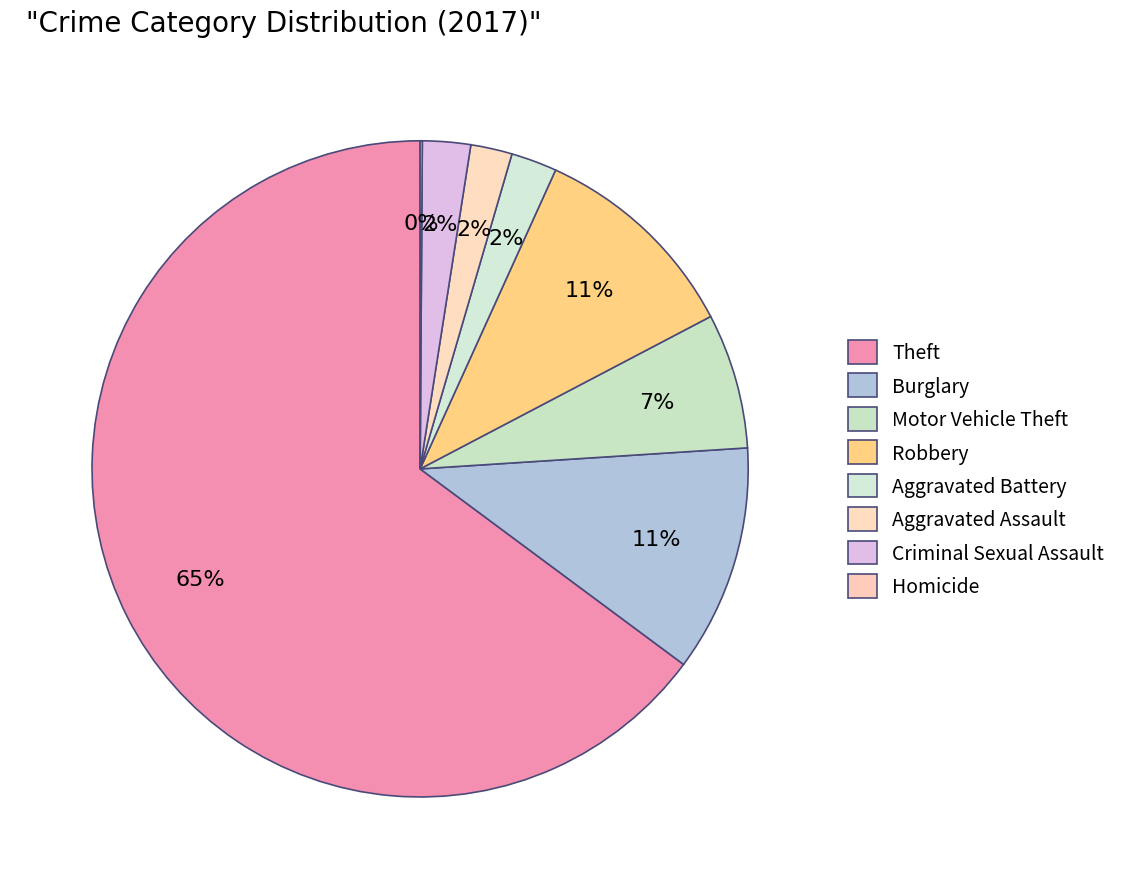

Which category has the smallest portion of the pie?

Homicide